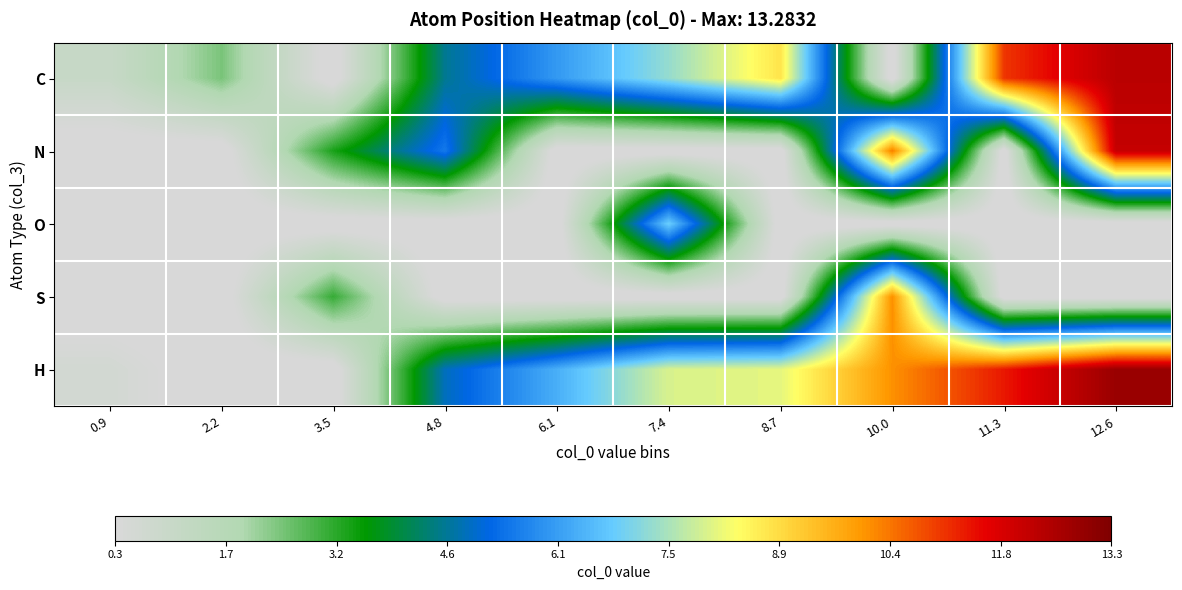

Reading left to right, extract all data points from this chart.

C: 0.9=1.0	2.2=2.4	3.5=0.0	4.8=4.6	6.1=6.0	7.4=7.3	8.7=8.8	10.0=0.0	11.3=11.1	12.6=12.3
N: 0.9=0.0	2.2=0.0	3.5=3.3	4.8=5.5	6.1=0.0	7.4=0.0	8.7=0.0	10.0=10.3	11.3=0.0	12.6=12.2
O: 0.9=0.0	2.2=0.0	3.5=0.0	4.8=0.0	6.1=0.0	7.4=6.8	8.7=0.0	10.0=0.0	11.3=0.0	12.6=0.0
S: 0.9=0.0	2.2=0.0	3.5=3.1	4.8=0.0	6.1=0.0	7.4=0.0	8.7=0.0	10.0=10.1	11.3=0.0	12.6=0.0
H: 0.9=0.6	2.2=0.0	3.5=0.0	4.8=4.9	6.1=6.3	7.4=8.0	8.7=8.1	10.0=10.1	11.3=11.4	12.6=12.9